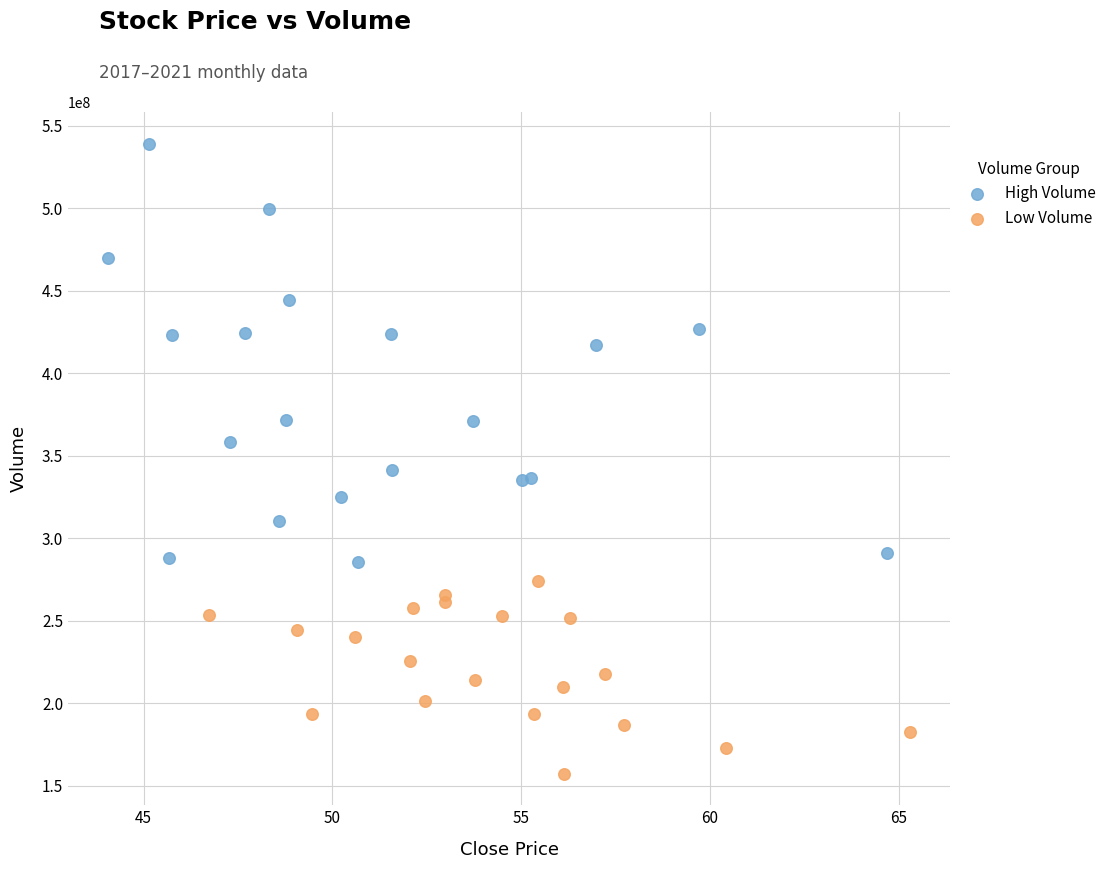

Which series contains the lowest Y value?

Low Volume